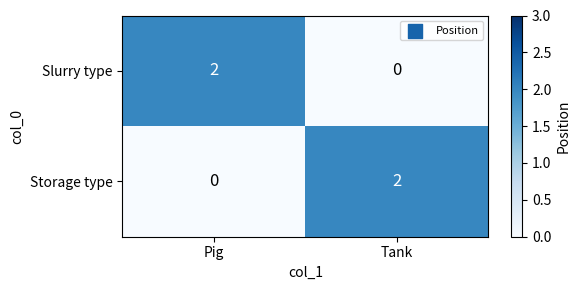

How many data points in Slurry type are less than 2?

1